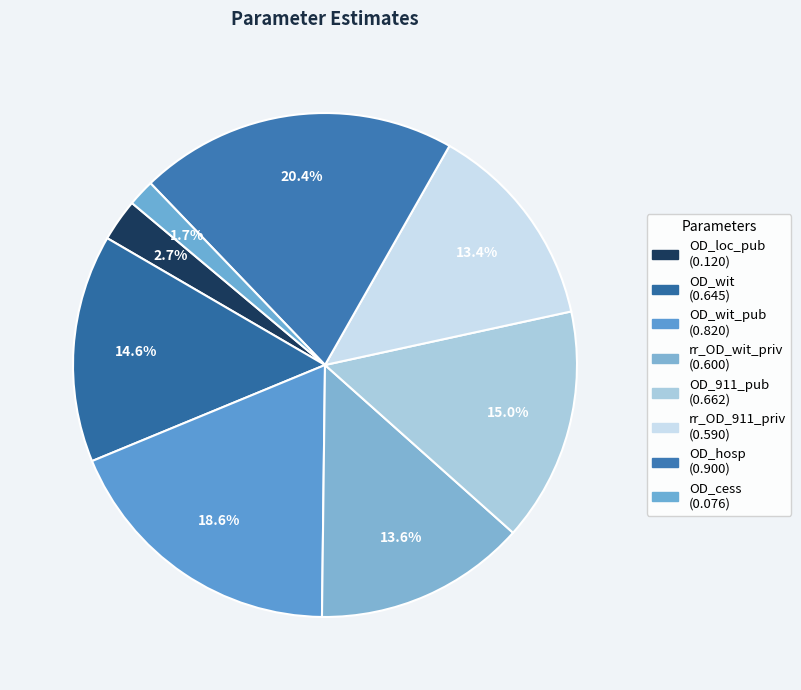

Count the number of slices in the pie.

8